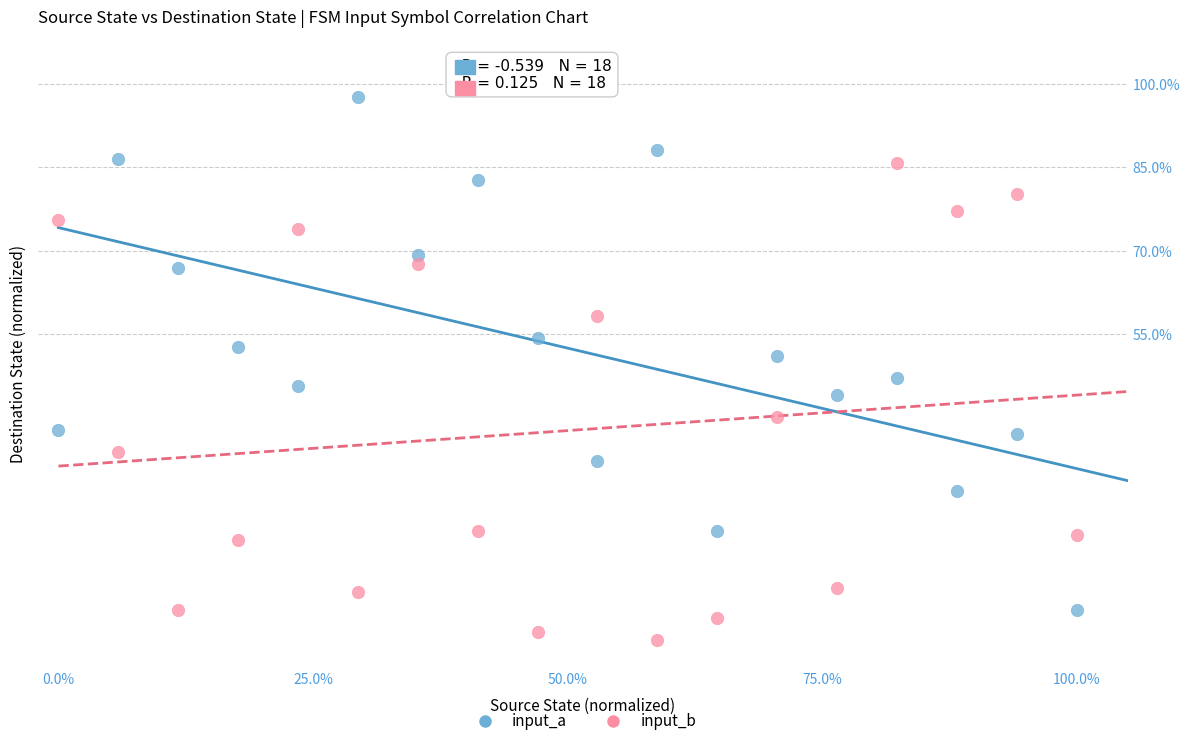

What are all the series names shown in the legend?

input_a, input_b